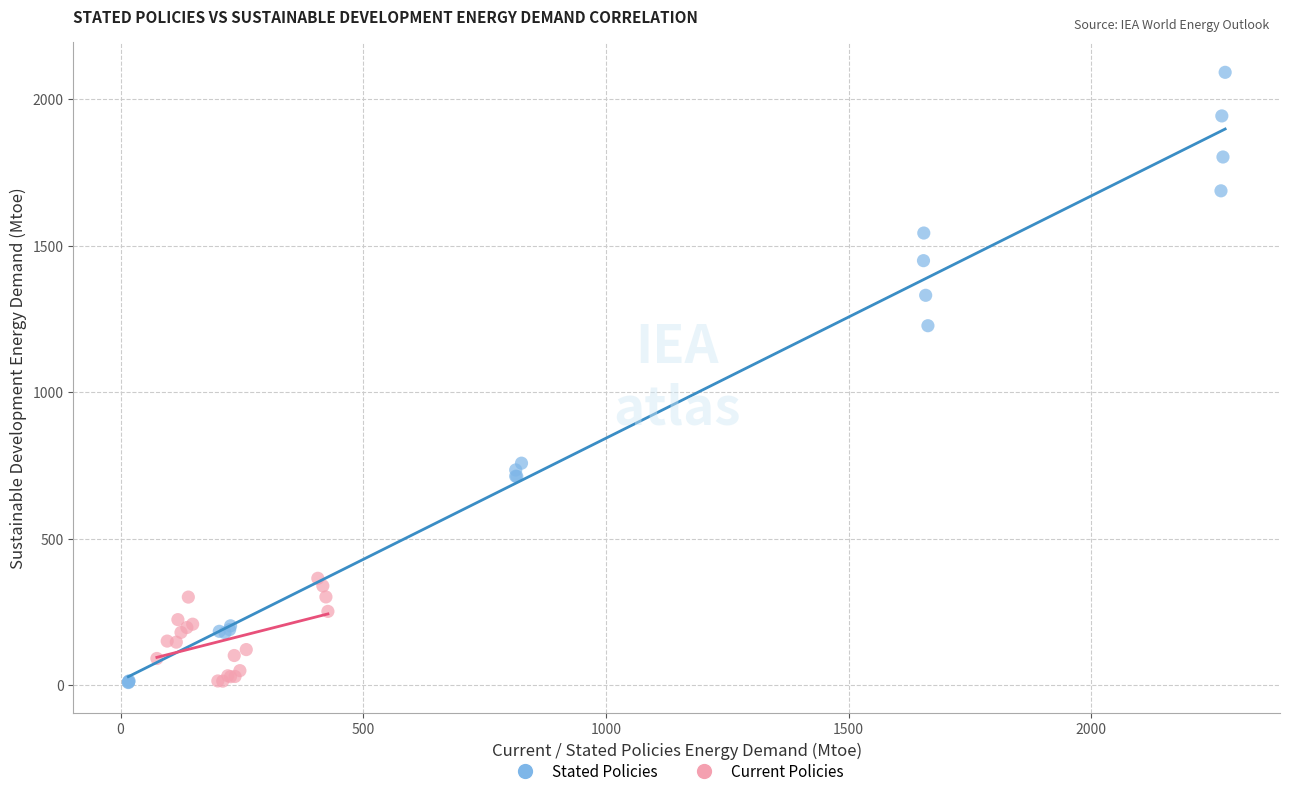

Which series contains the highest Y value?

Stated Policies